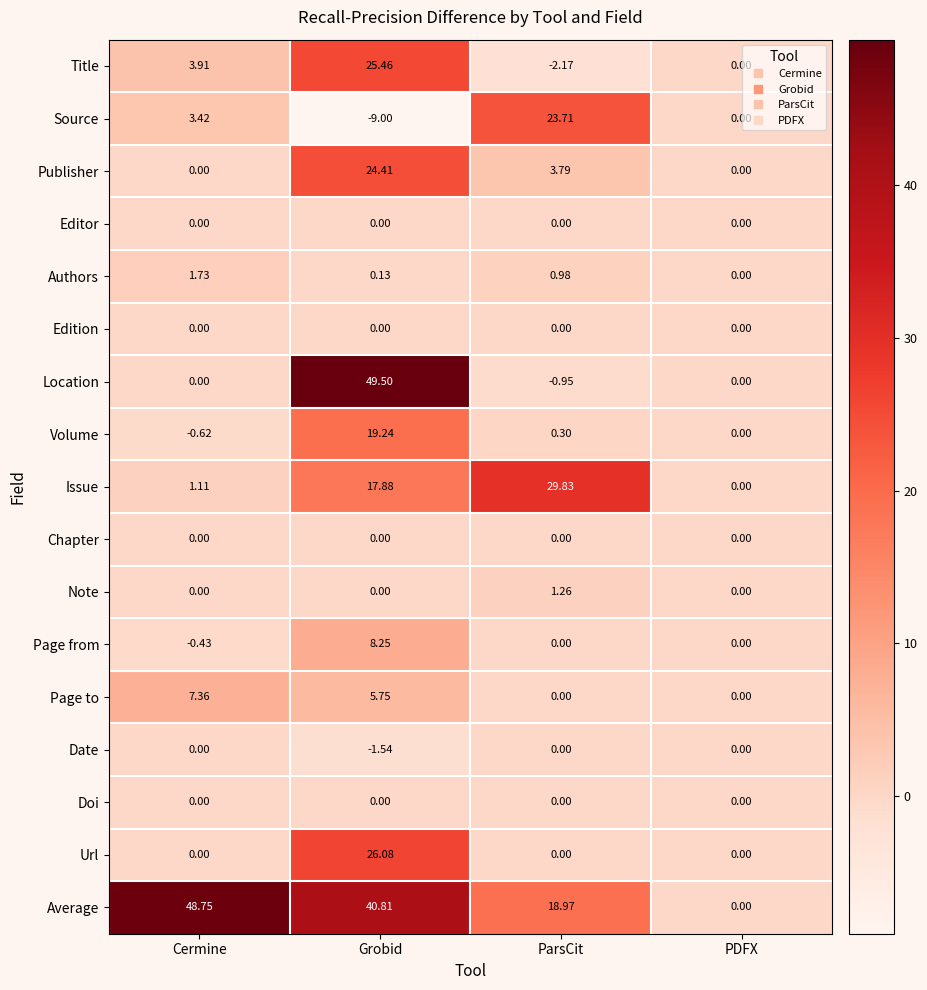

Between Grobid and ParsCit, which series saw the biggest shift?

Location